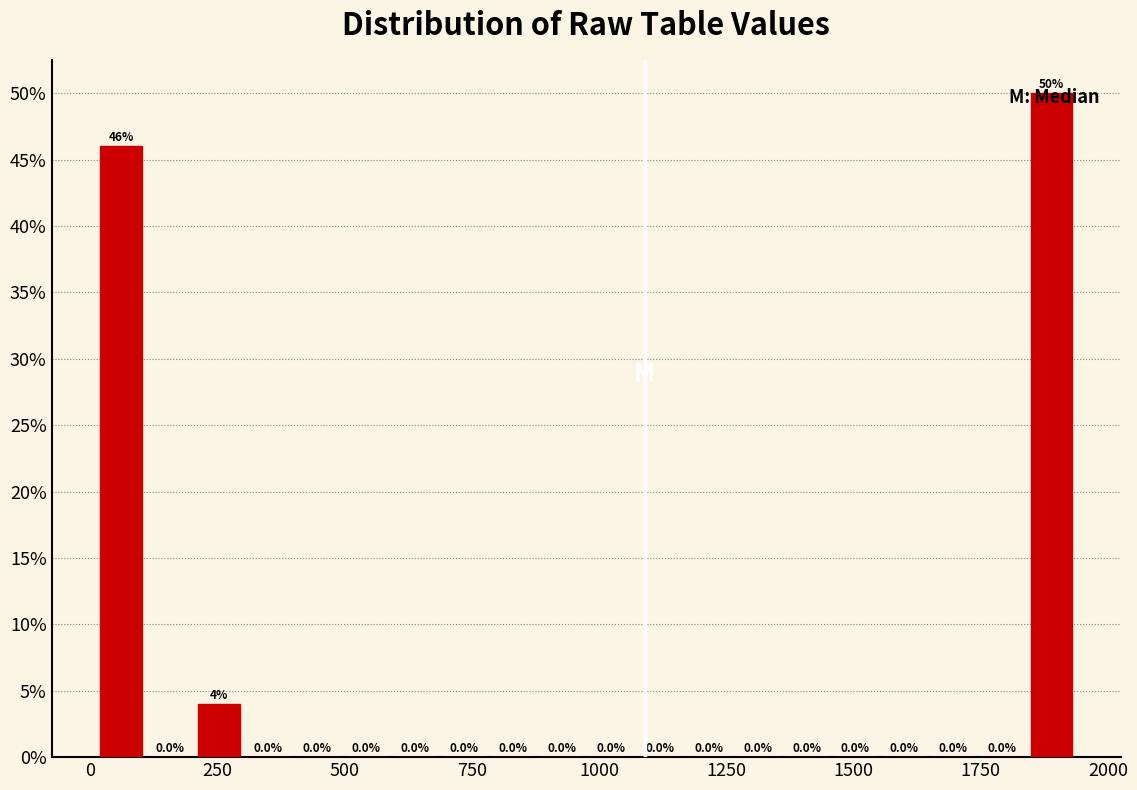

Read against the x-axis, roughly where is the centre of the tallest bar?

1900